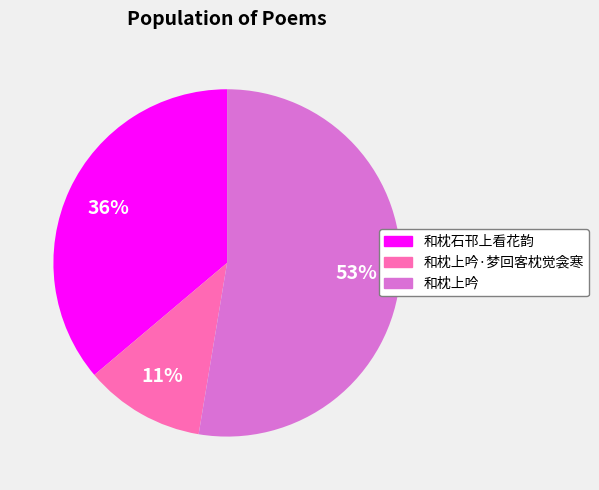

Is there a majority slice in this chart?

Yes